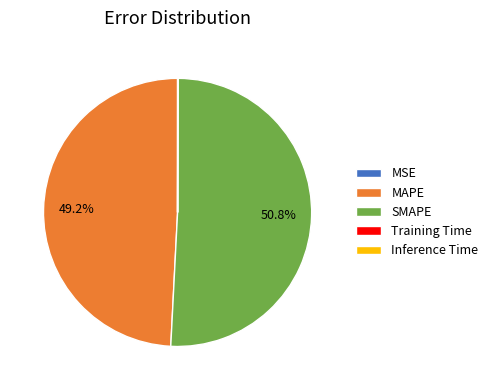

Which category has the biggest portion of the pie?

SMAPE